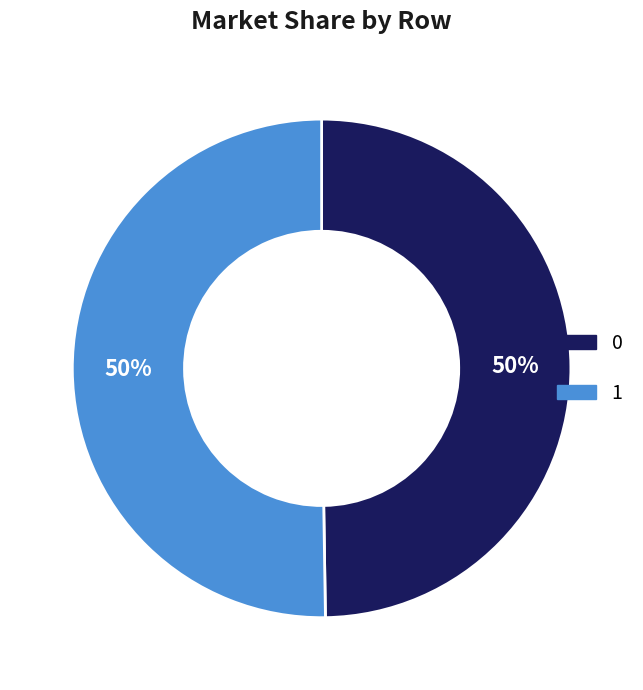

How many segments does this pie chart have?

2